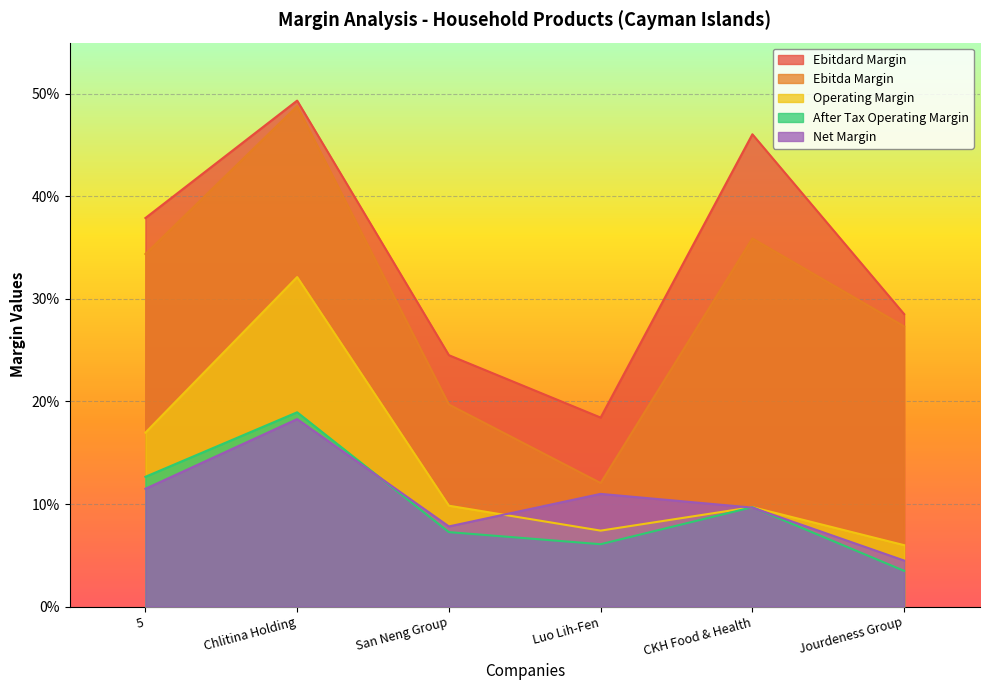

How many lines are shown in the chart?

5